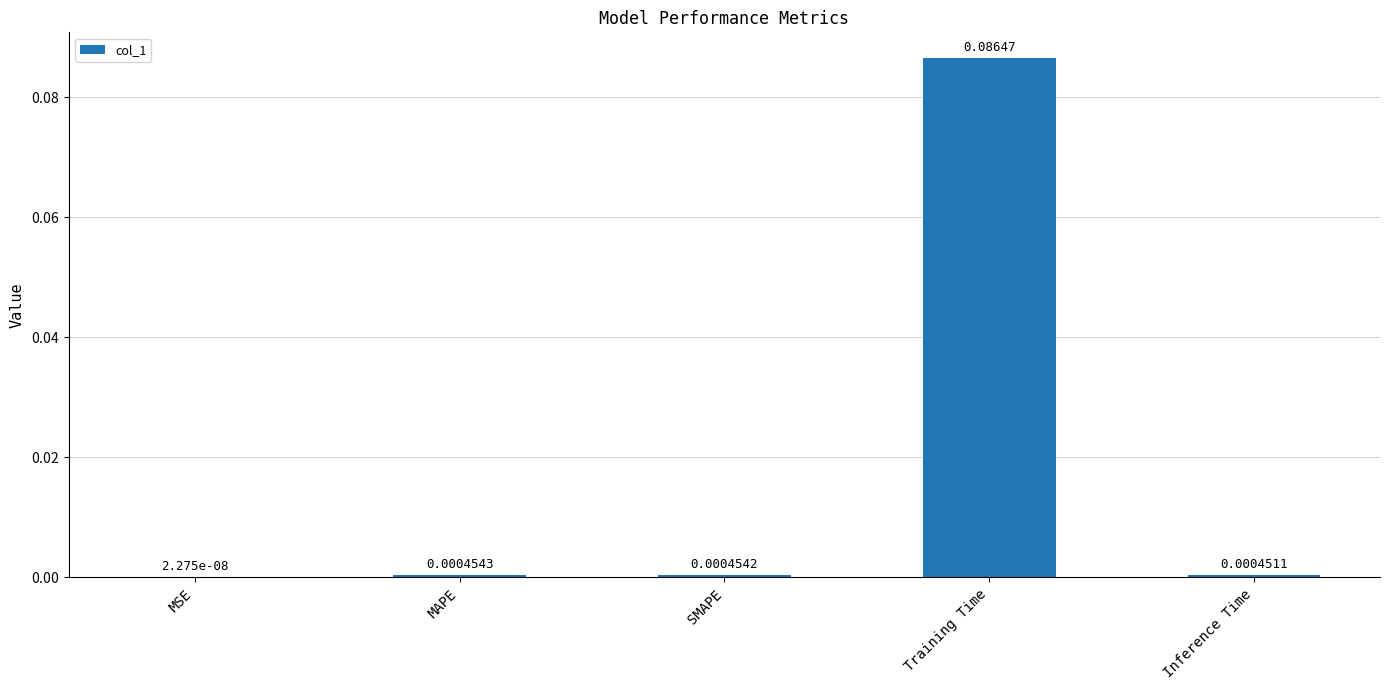

How many categories are shown in the chart?

5